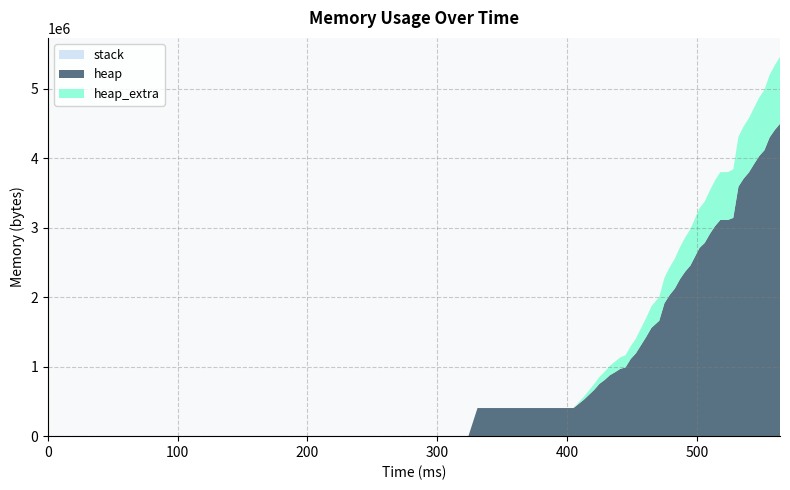

Reading right to left, transcribe all the data shown in this chart.

stack: 0	0	0	0	0	0	0	0	0	0	0	0	0	0	0	0	0	0	0	0	0	0	0	0	0	0	0	0	0	0	0	0	0	0	0	0	0	0	0	0
heap: 4494084	4404732	4297492	4112912	4029416	3913808	3792424	3705016	3589776	3139788	3111064	3109620	3022476	2909780	2779616	2707960	2454948	2367300	2259240	2123236	2030016	1912724	1659896	1558988	1429812	1310636	1191380	1110008	988696	968240	920584	877128	809368	753940	667936	525536	404576	404568	472	0
heap_extra: 962324	930732	899028	869152	841840	809112	779968	750888	718496	698468	688272	687652	657036	625956	594848	570992	523212	492372	460544	429684	399048	365340	344336	309484	272948	244756	210556	184144	174576	165912	151904	135824	118288	99716	85192	43464	48	32	16	0